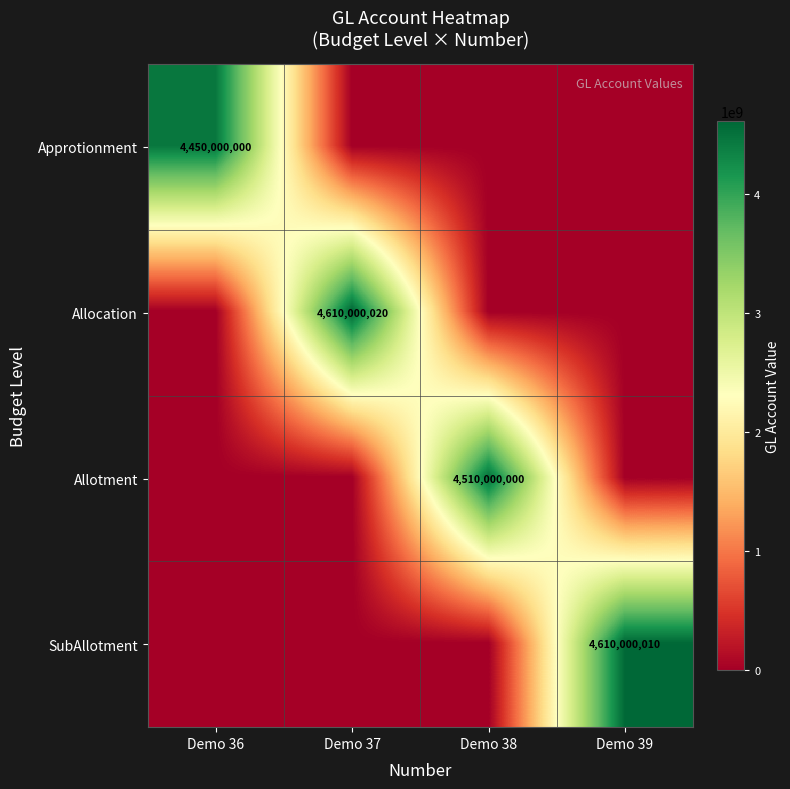

Count the number of data series in this chart.

4